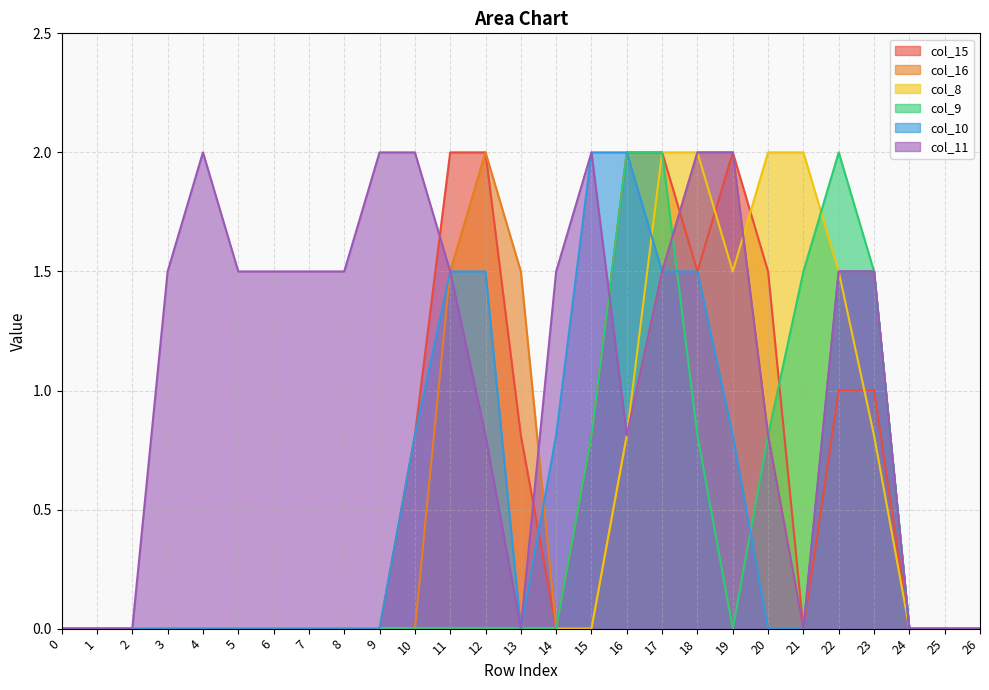

What is the difference between the maximum and minimum values in the col_16 series?

2.0